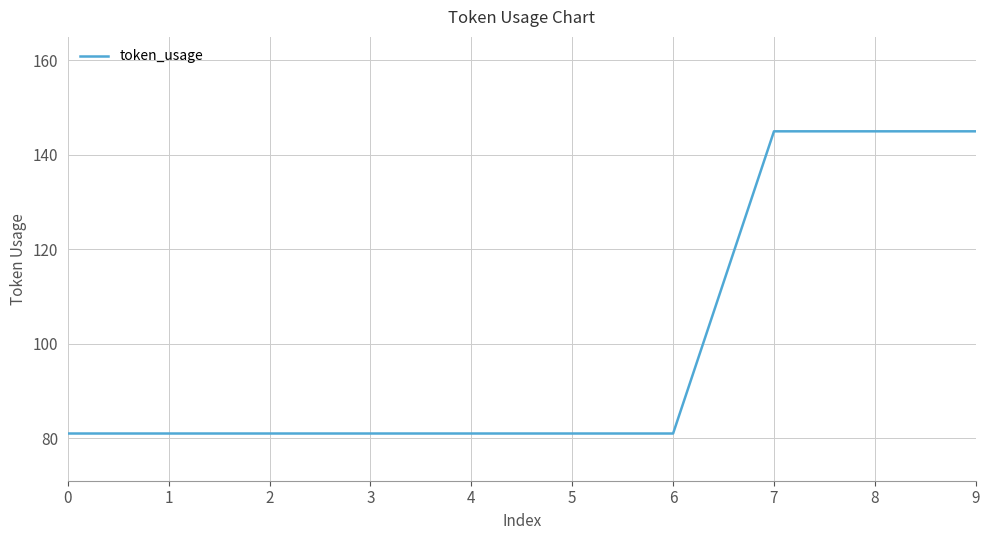

What is the minimum value shown in the chart?

81